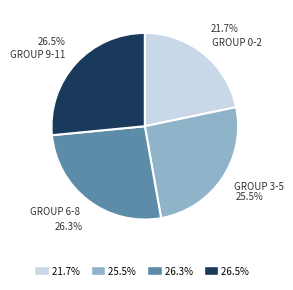

Is there any slice that represents more than half of the pie?

No